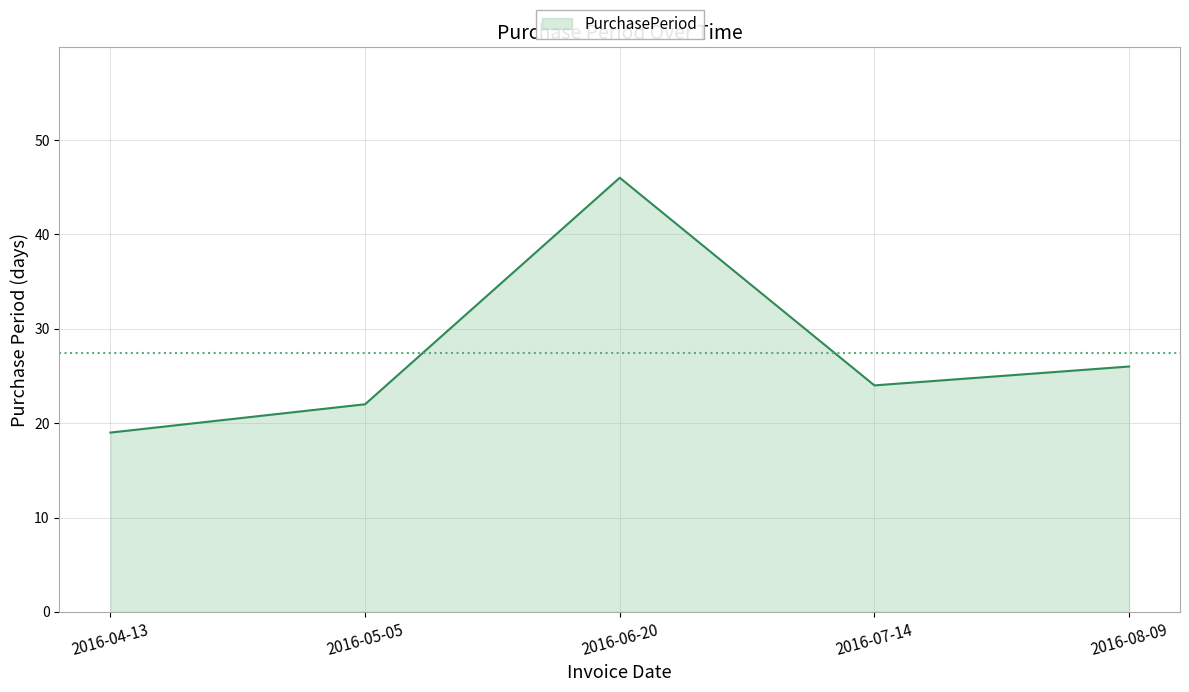

What is the maximum value shown in the chart?

46